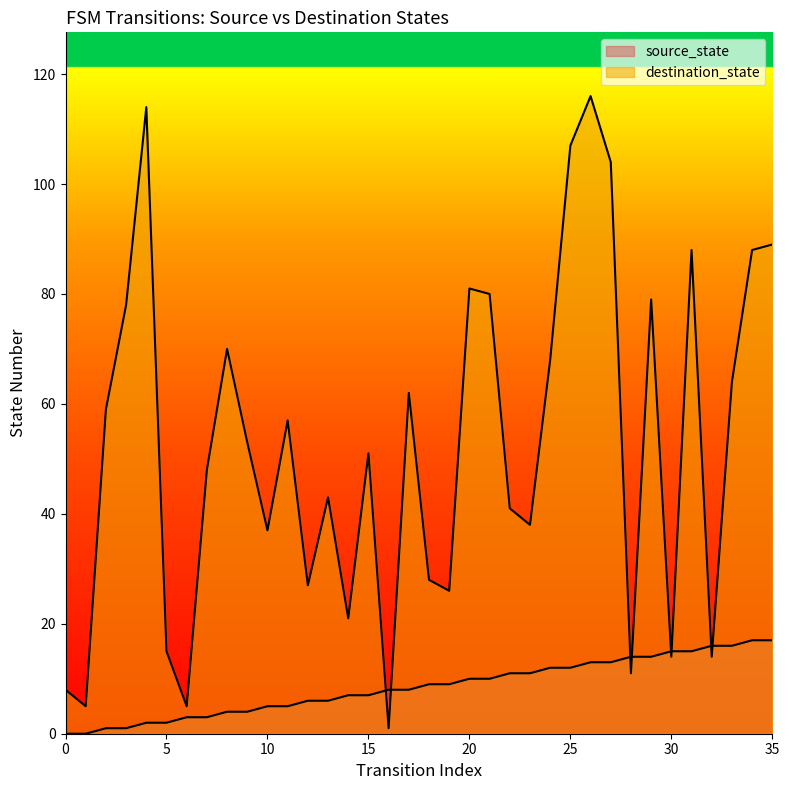

What is the difference between the maximum and minimum values in the source_state series?

17